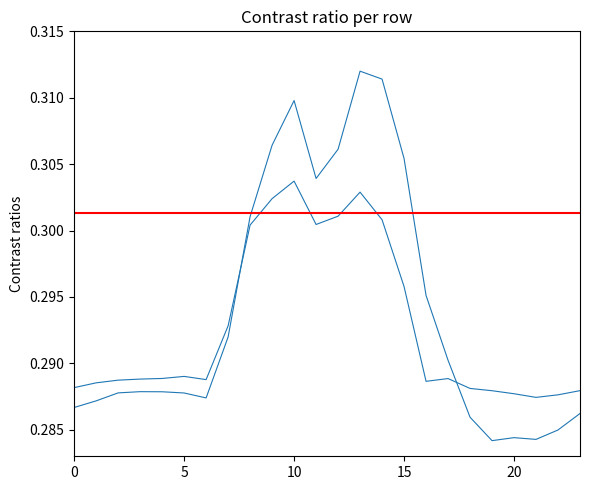

What is the lowest value of the 0.0 series?

0.3